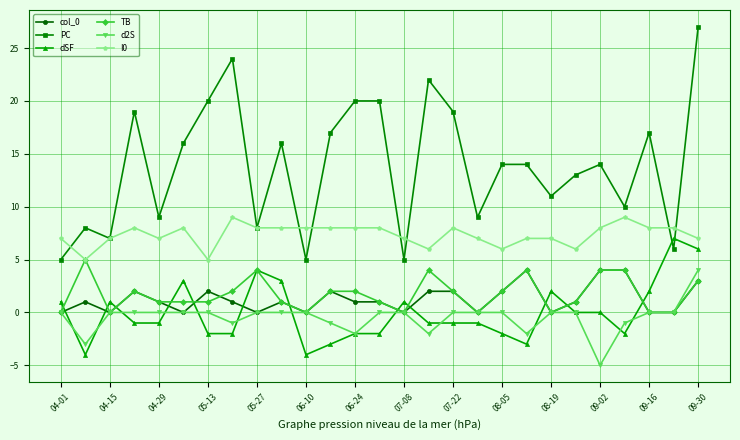

What is the maximum value for PC?

27